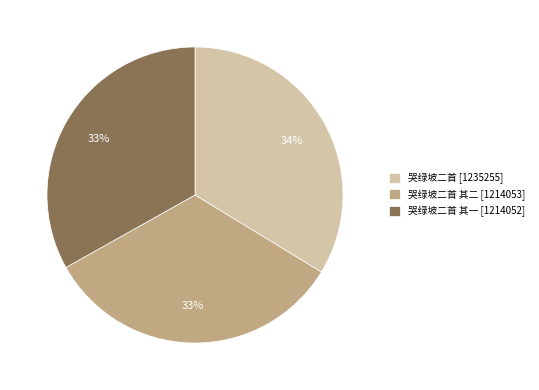

Which category has the biggest portion of the pie?

哭绿坡二首 [1235255]